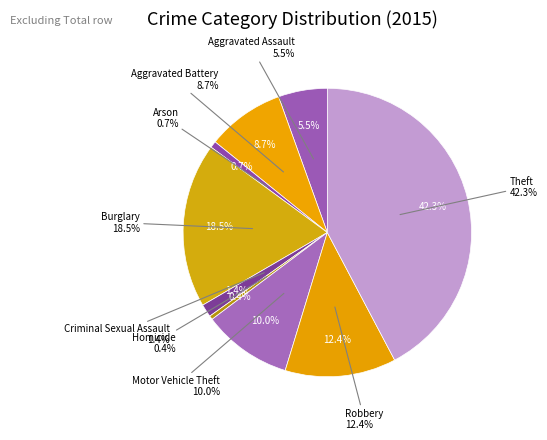

To the nearest percent, what portion does Aggravated Assault represent?

5%